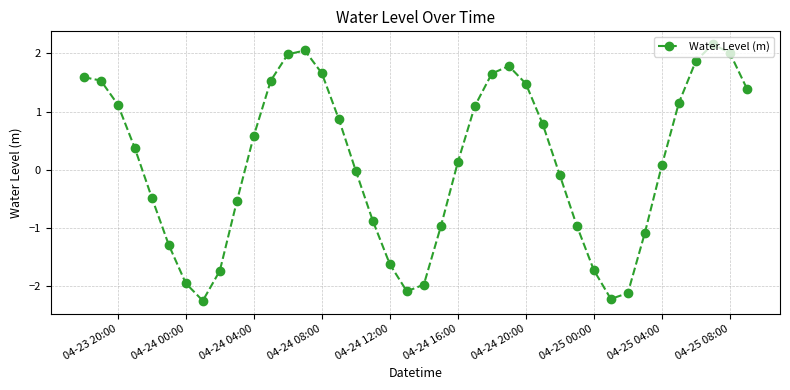

What is the difference between the second highest and second lowest values?

4.3